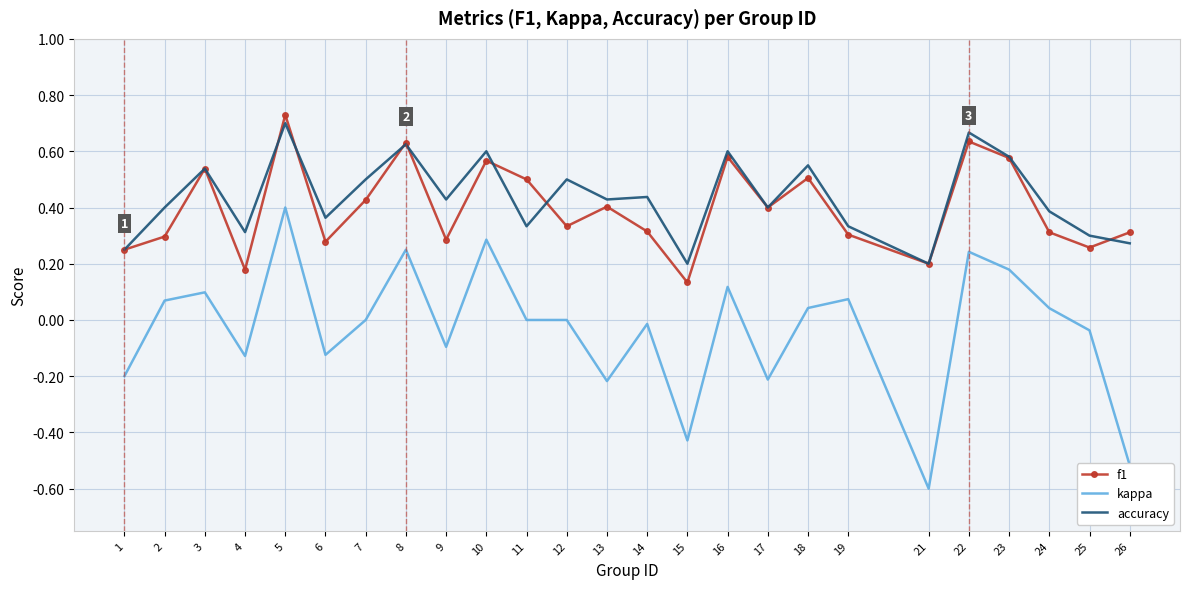

At 7, list the series in order from largest to smallest.

accuracy, f1, kappa